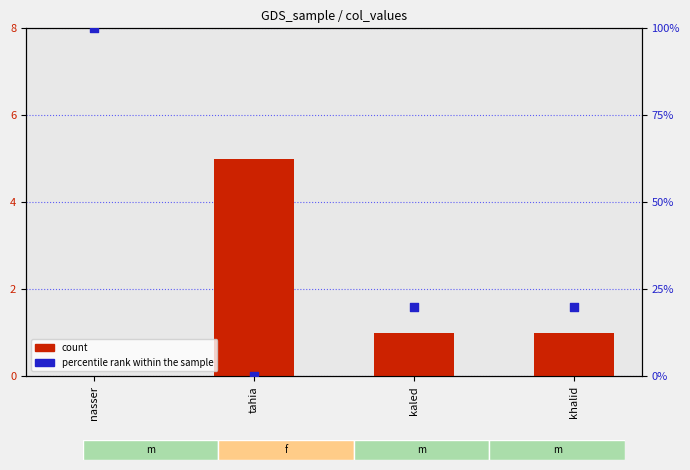

Is the value of count at kaled greater than the value of percentile rank within the sample at tahia?

Yes